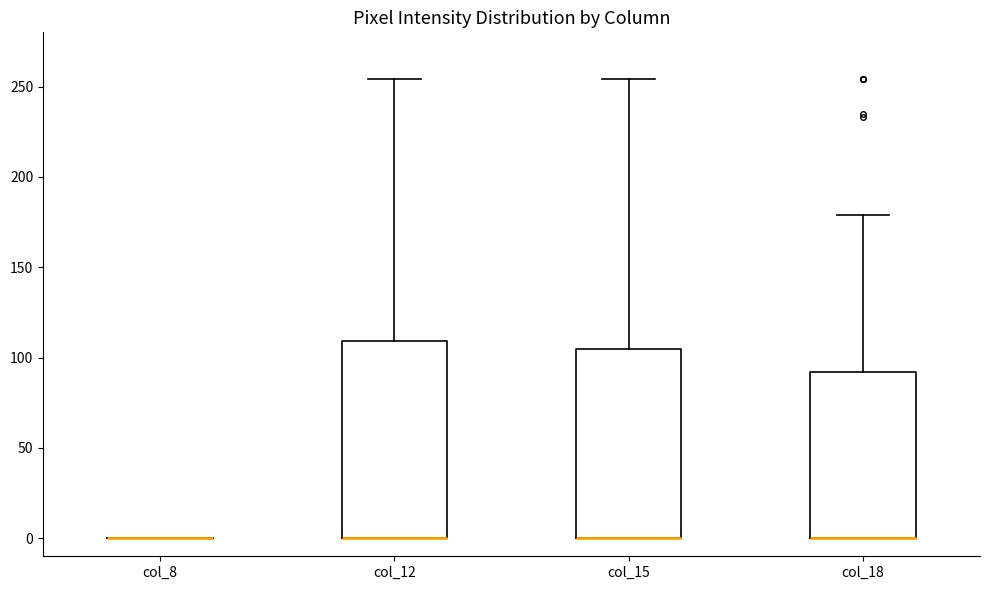

Reading left to right, read every box against the y-axis: the position of its median line, the range the box covers, and the ends of its whiskers. The values are not printed on the chart, so give them approximately, as read against the axis.

col_8: box collapsed to a line at 0, whiskers 0 to 0
col_12: median 0 (drawn on the box's lower edge), box 0 to 110, whiskers 0 to 255
col_15: median 0 (drawn on the box's lower edge), box 0 to 105, whiskers 0 to 255
col_18: median 0 (drawn on the box's lower edge), box 0 to 90, whiskers 0 to 180